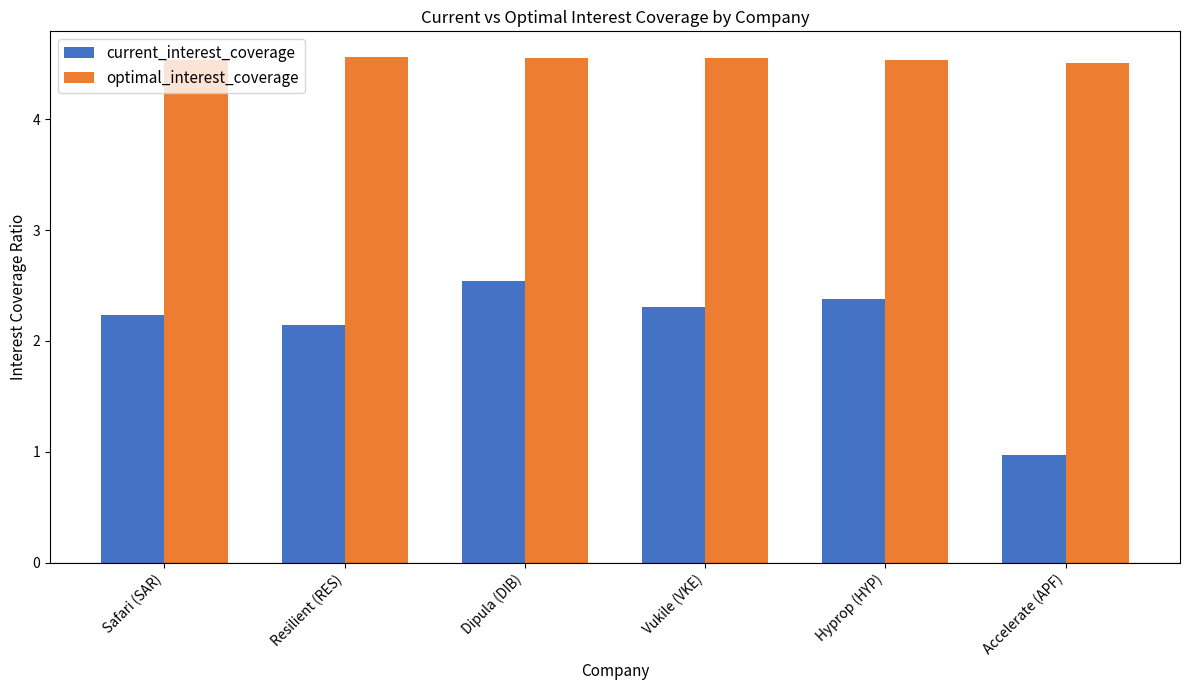

True or false: current_interest_coverage has a value of 3.2 at Safari (SAR).

False